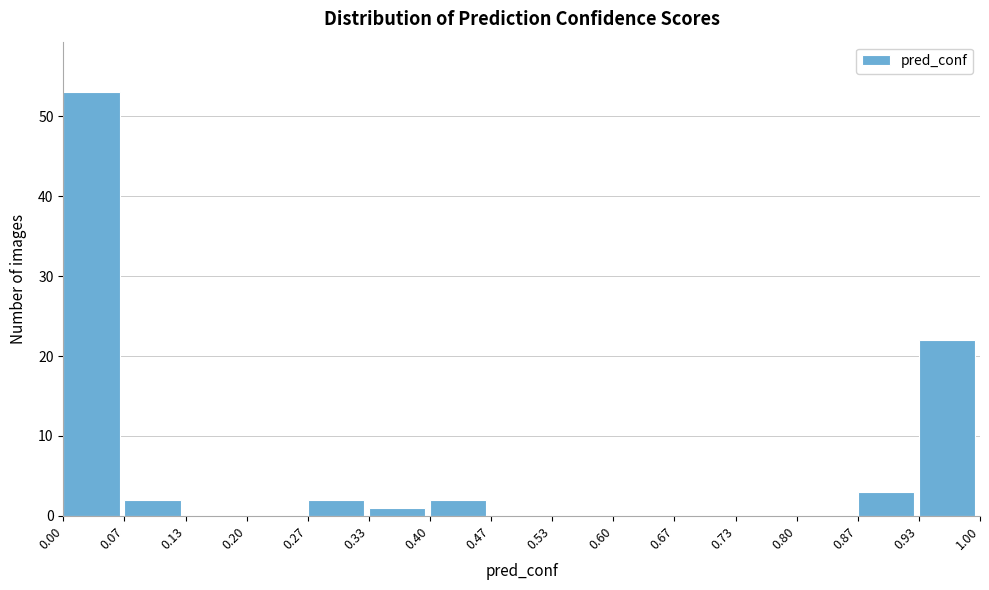

What is the height of the bar covering 0.27 to 0.33 on the x-axis? The values are not printed on the chart, so give them approximately, as read against the axis.

2